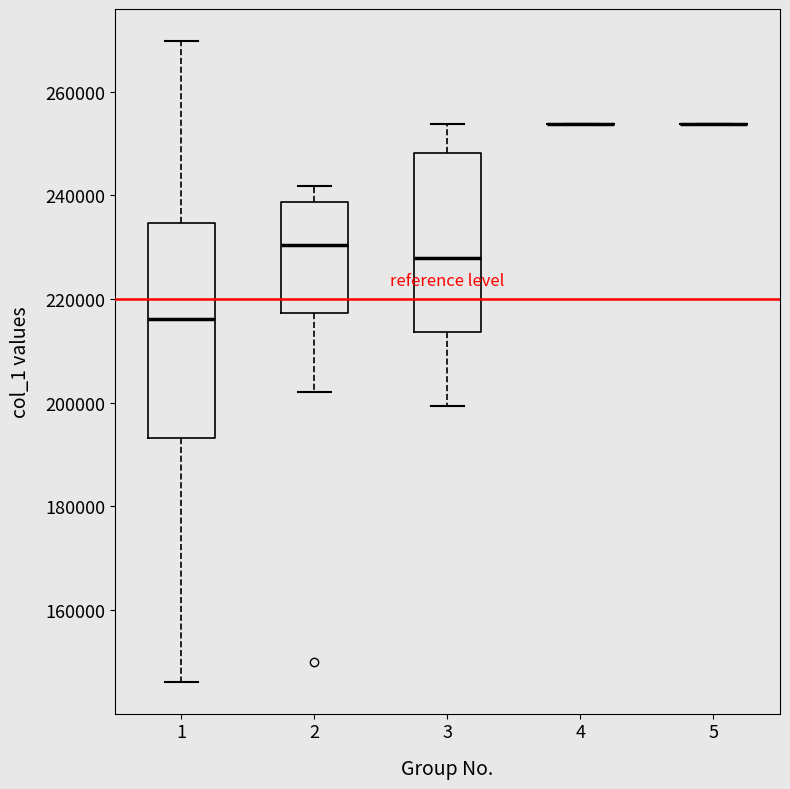

Reading left to right, read every box against the y-axis: the position of its median line, the range the box covers, and the ends of its whiskers. The values are not printed on the chart, so give them approximately, as read against the axis.

1: median 216000, box 194000 to 234000, whiskers 146000 to 270000
2: median 230000, box 218000 to 238000, whiskers 202000 to 242000
3: median 228000, box 214000 to 248000, whiskers 200000 to 254000
4: box collapsed to a line at 254000, whiskers 254000 to 254000
5: box collapsed to a line at 254000, whiskers 254000 to 254000